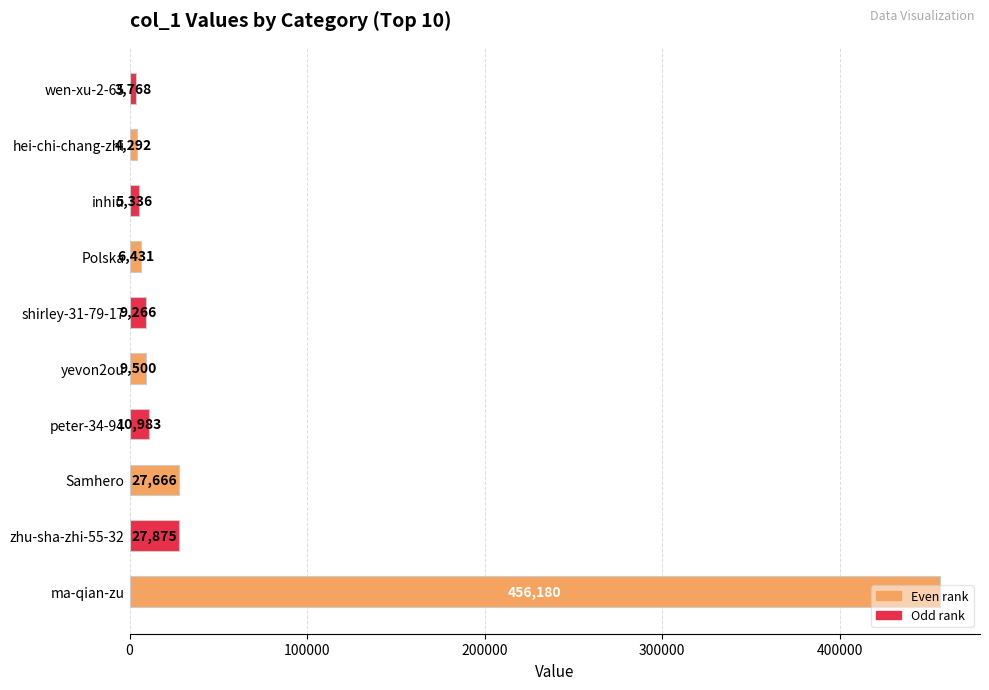

What is the difference between the maximum and second lowest values?

451888